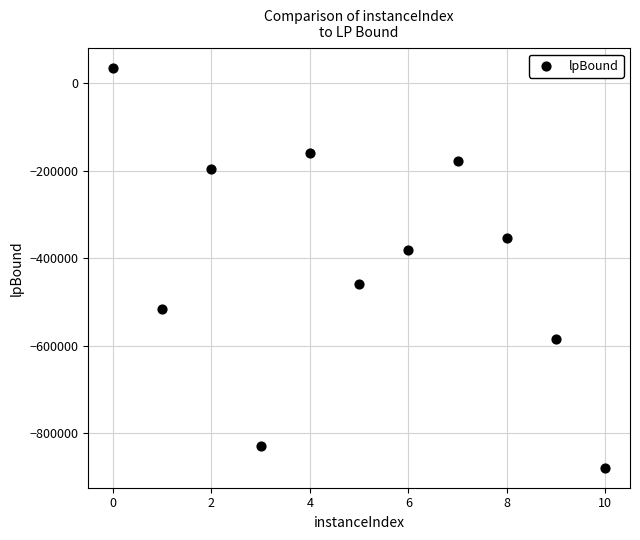

What is the range of Y values (max minus min)?

912326.5